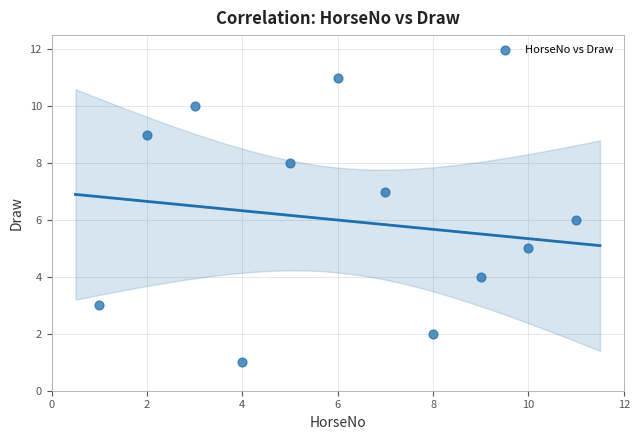

What is the range of Y values (max minus min)?

10